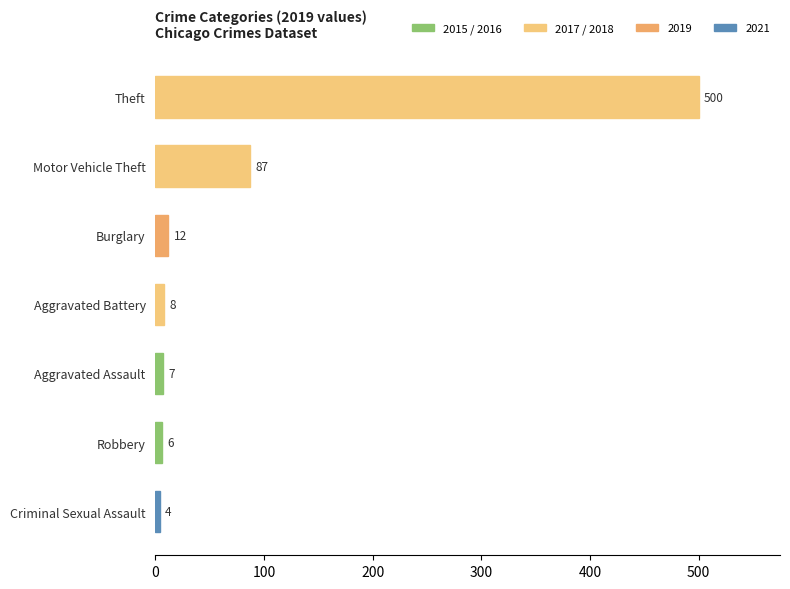

At which label is the value closest to 252?

Motor Vehicle Theft